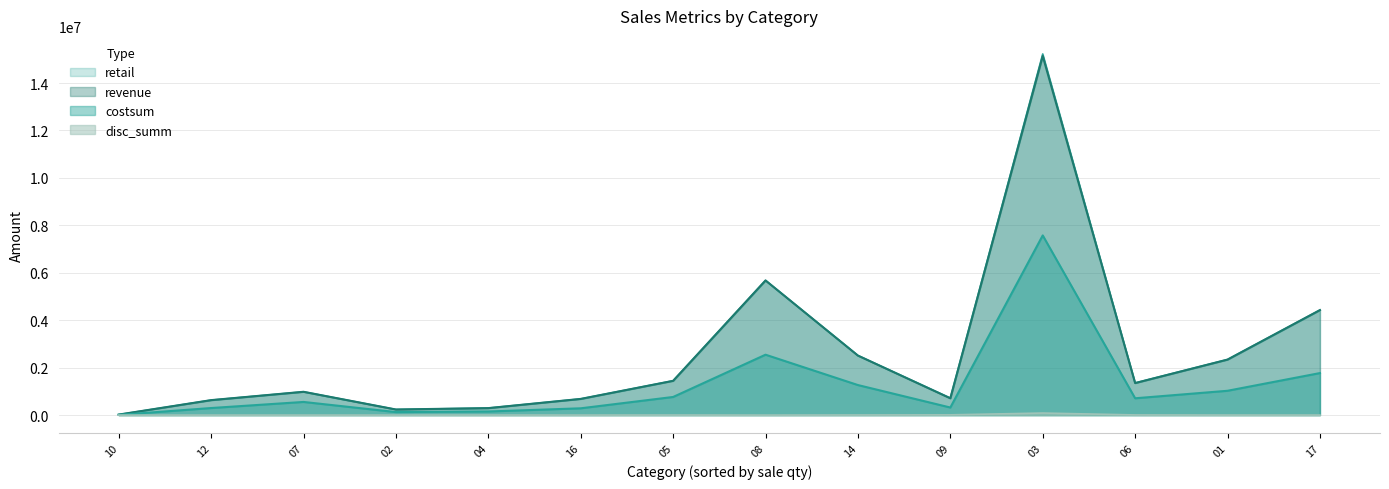

True or false: disc_summ and costsum cross at least once.

False